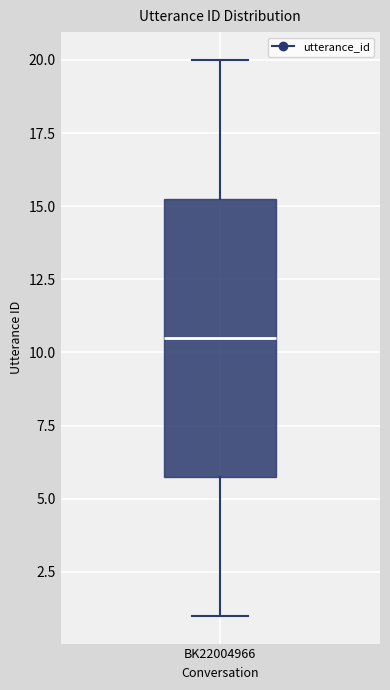

Transcribe this box plot: give where the median line is, the range the box spans, and where the two whiskers end, as read against the y-axis. The values are not printed on the chart, so give them approximately, as read against the axis.

median 10.5, box 6.0 to 15.5, whiskers 1.0 to 20.0